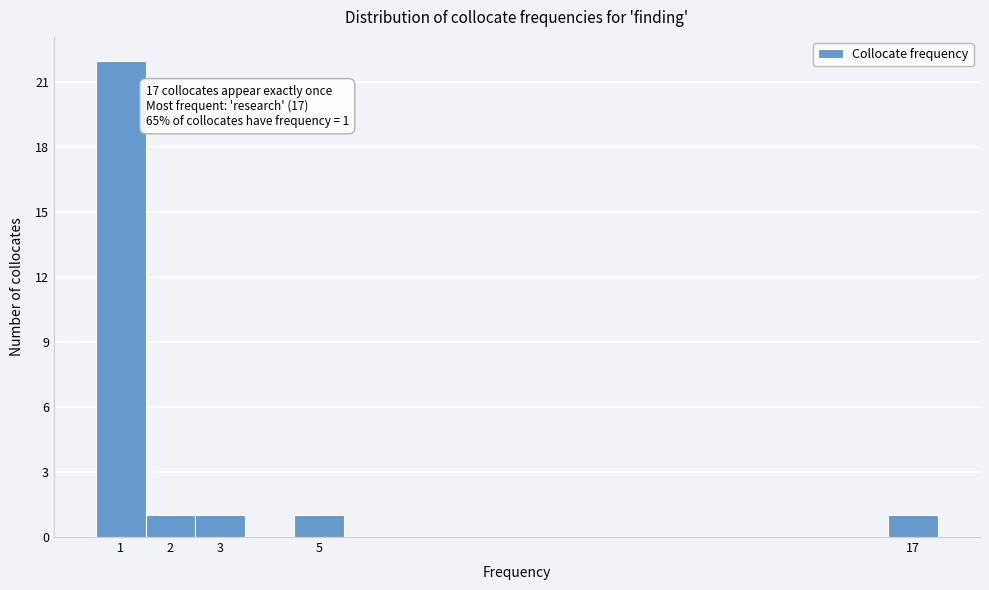

Which range on the x-axis has the tallest bar?

0.5 to 1.5